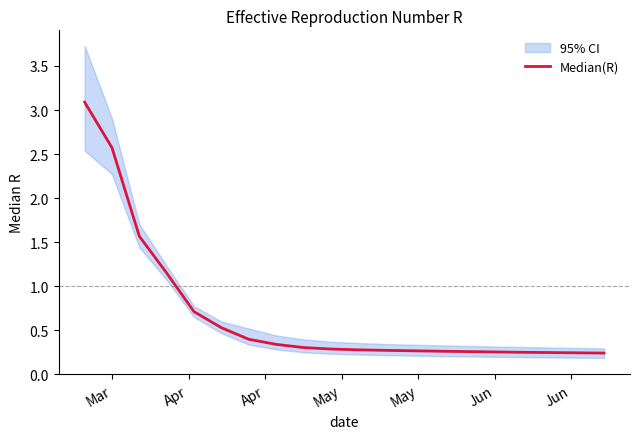

Between Jun and May, which is larger?

May